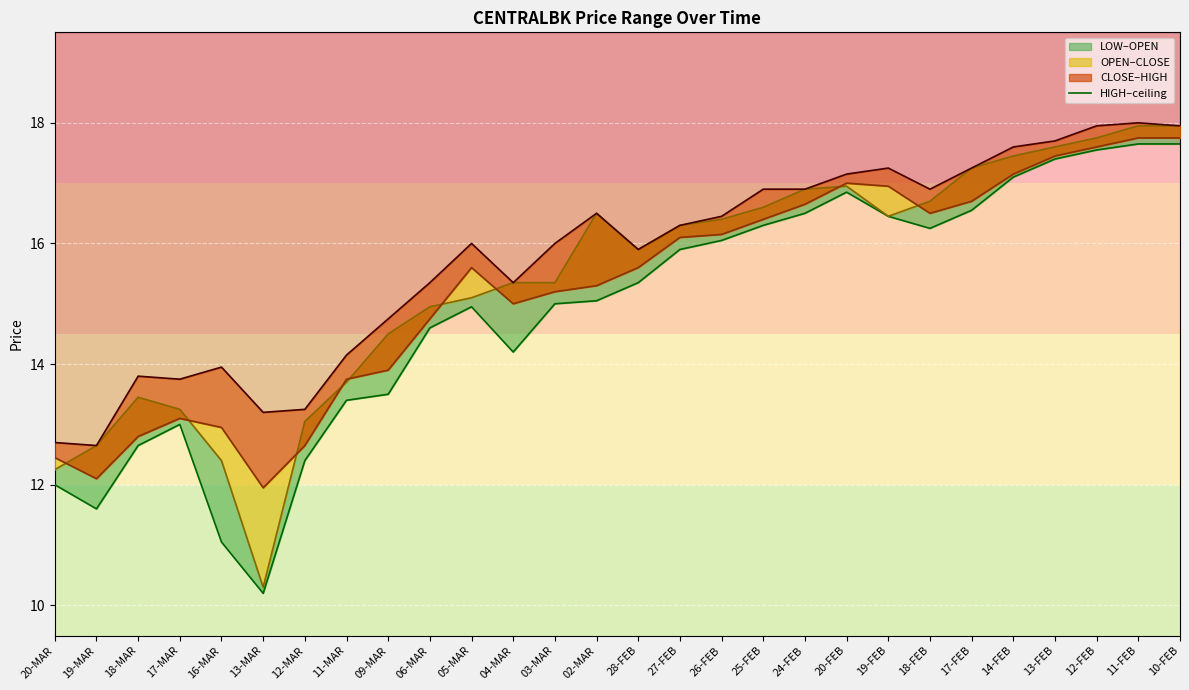

True or false: HIGH (line) has a value of 16.4 at 26-FEB.

True